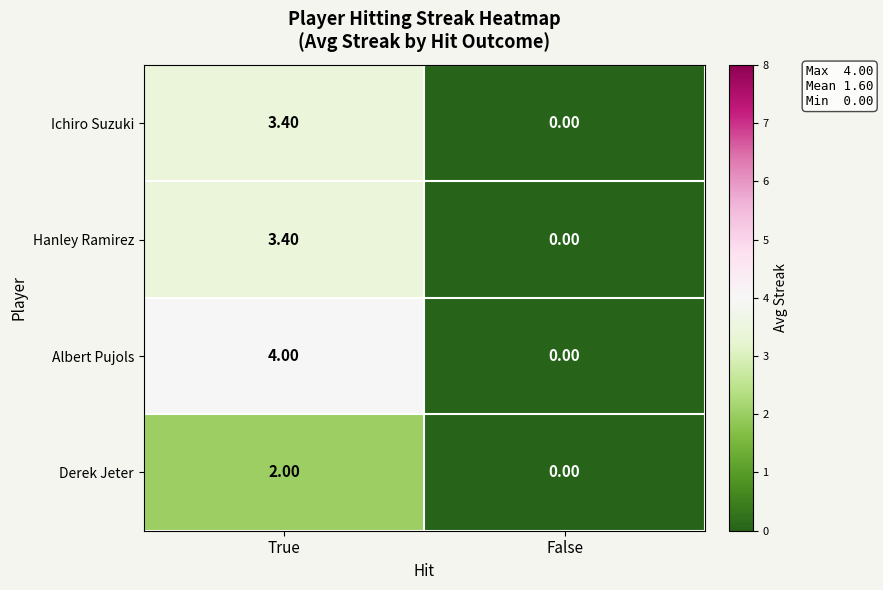

What is the difference between the maximum and minimum values in the Ichiro Suzuki series?

3.4